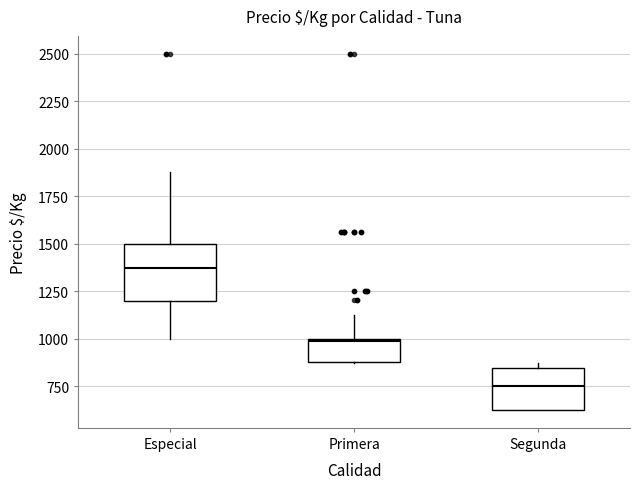

Comparing the boxes themselves (not the whiskers), which one is the tallest?

Especial